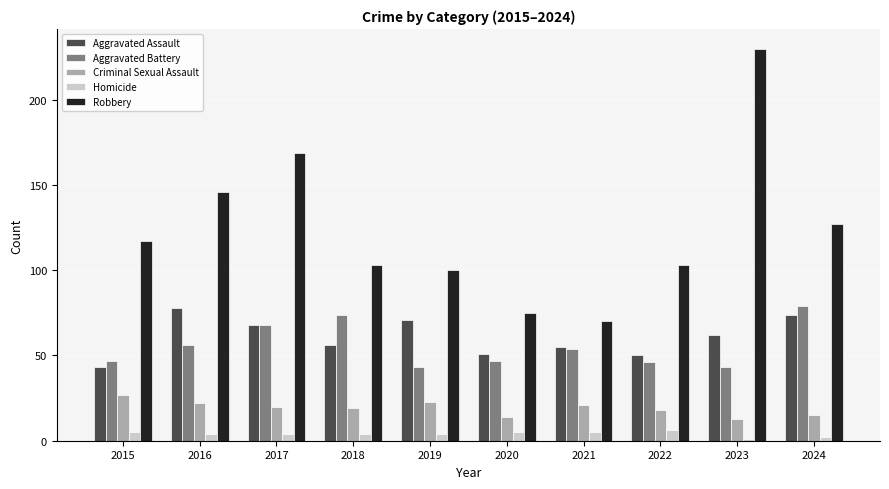

What is the value of the Criminal Sexual Assault bar at the 4th from the left?

19